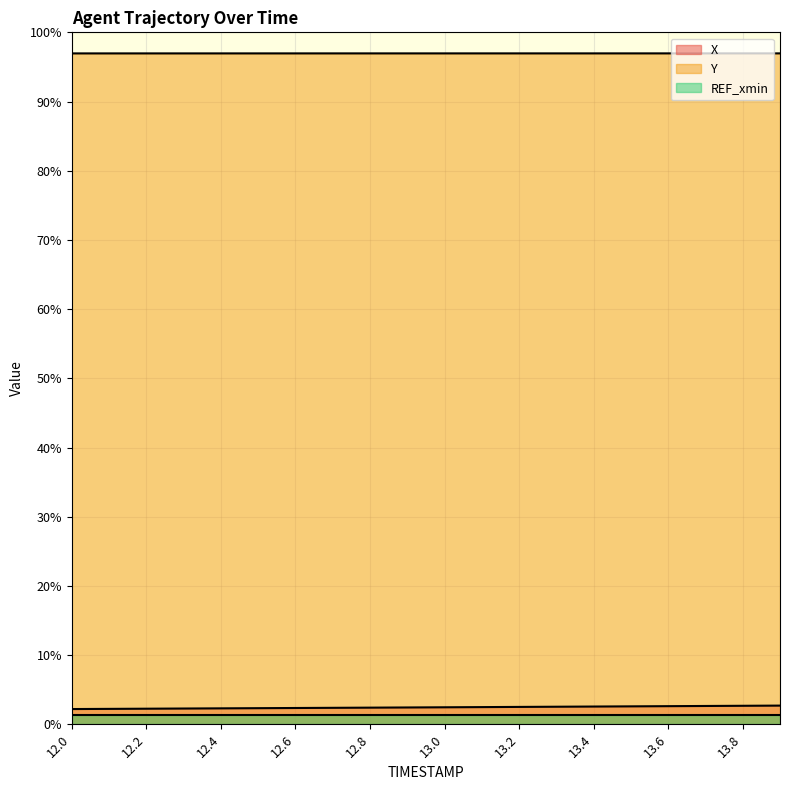

True or false: X and Y intersect in this chart.

False